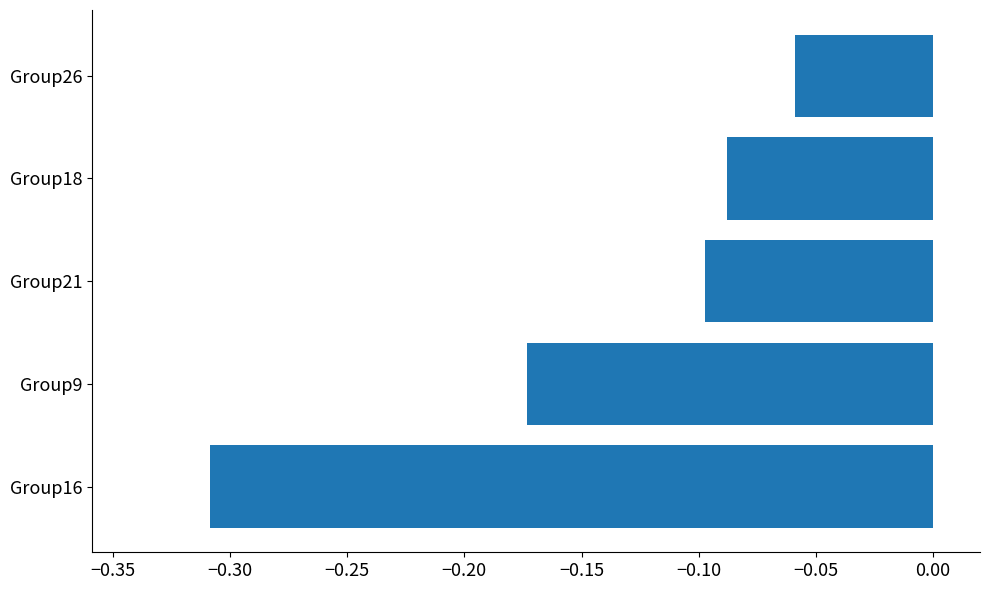

Which category has the lowest value across all series?

Group16